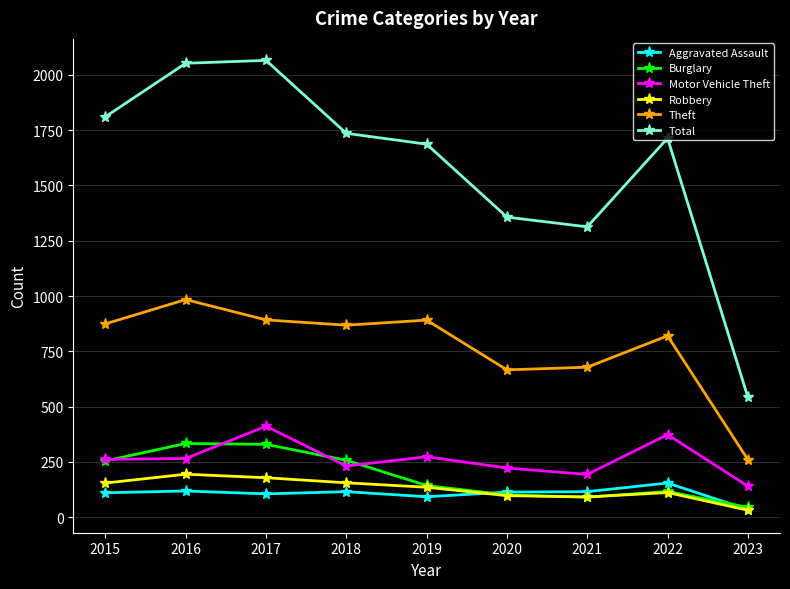

Which series has the largest total across all categories?

Total